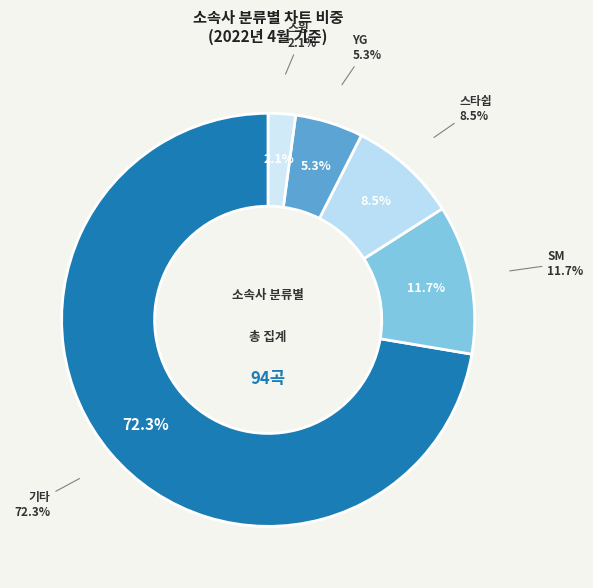

Is 기타 the majority of the pie?

Yes